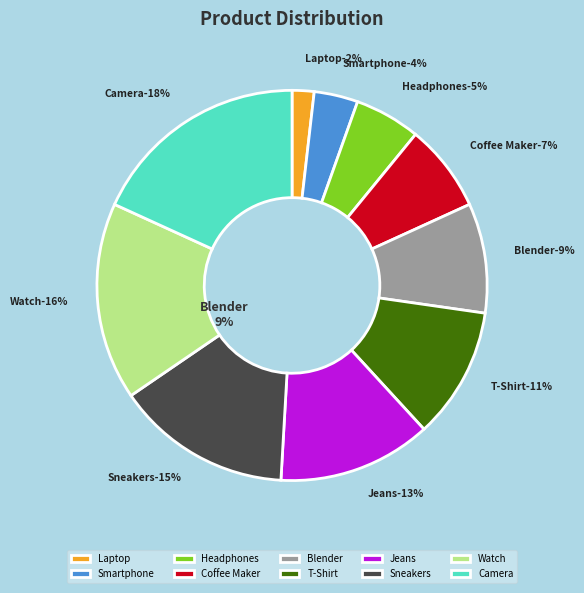

Count the number of slices in the pie.

10